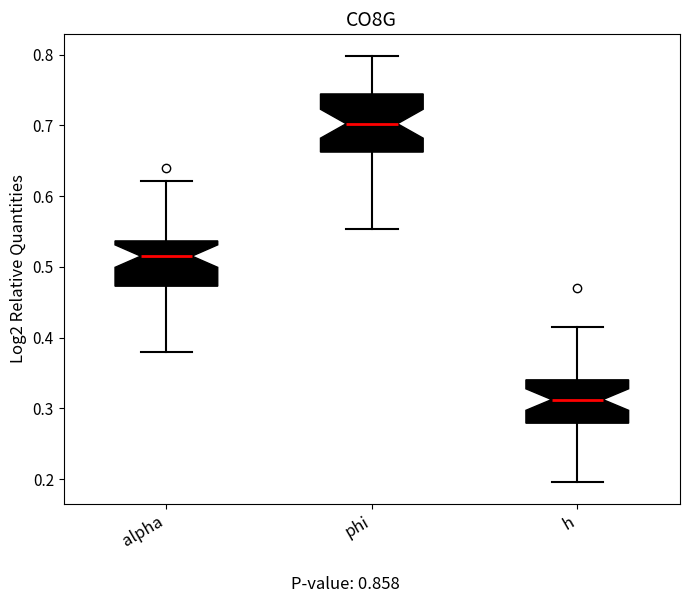

Reading left to right, read every box against the y-axis: the position of its median line, the range the box covers, and the ends of its whiskers. The values are not printed on the chart, so give them approximately, as read against the axis.

alpha: median 0.52, box 0.47 to 0.54, whiskers 0.38 to 0.62
phi: median 0.70, box 0.66 to 0.74, whiskers 0.55 to 0.80
h: median 0.31, box 0.28 to 0.34, whiskers 0.20 to 0.41